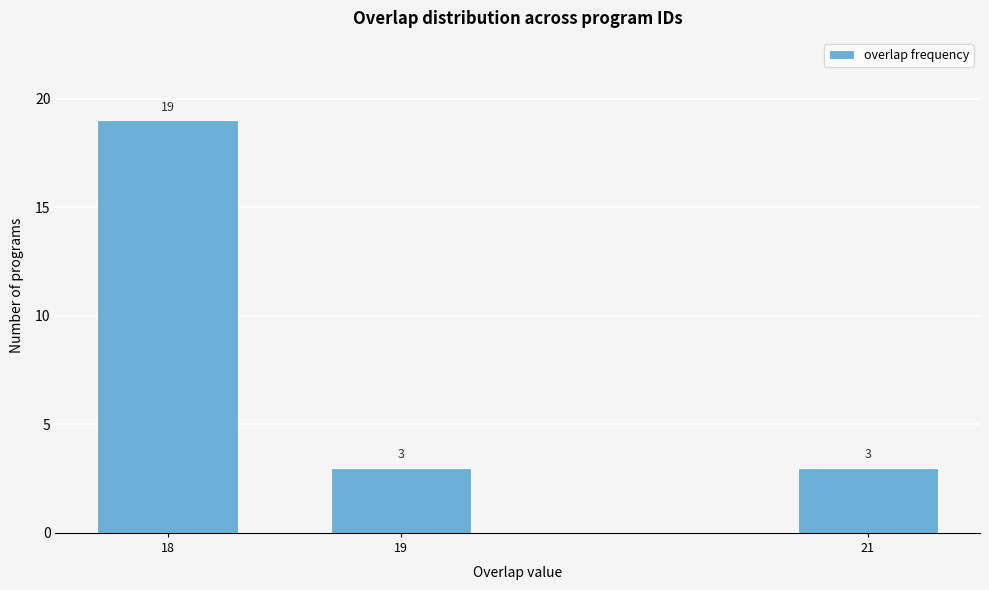

Reading left to right, what are all the values shown in this chart?

19	3	3